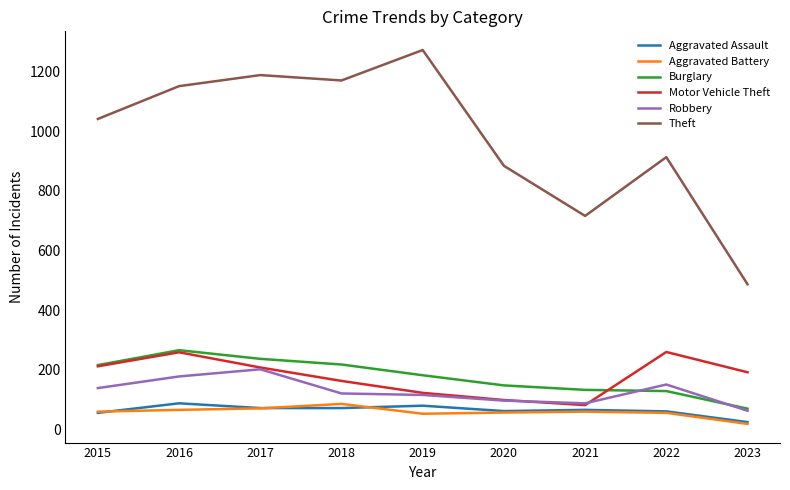

True or false: Motor Vehicle Theft and Burglary cross at least once.

True